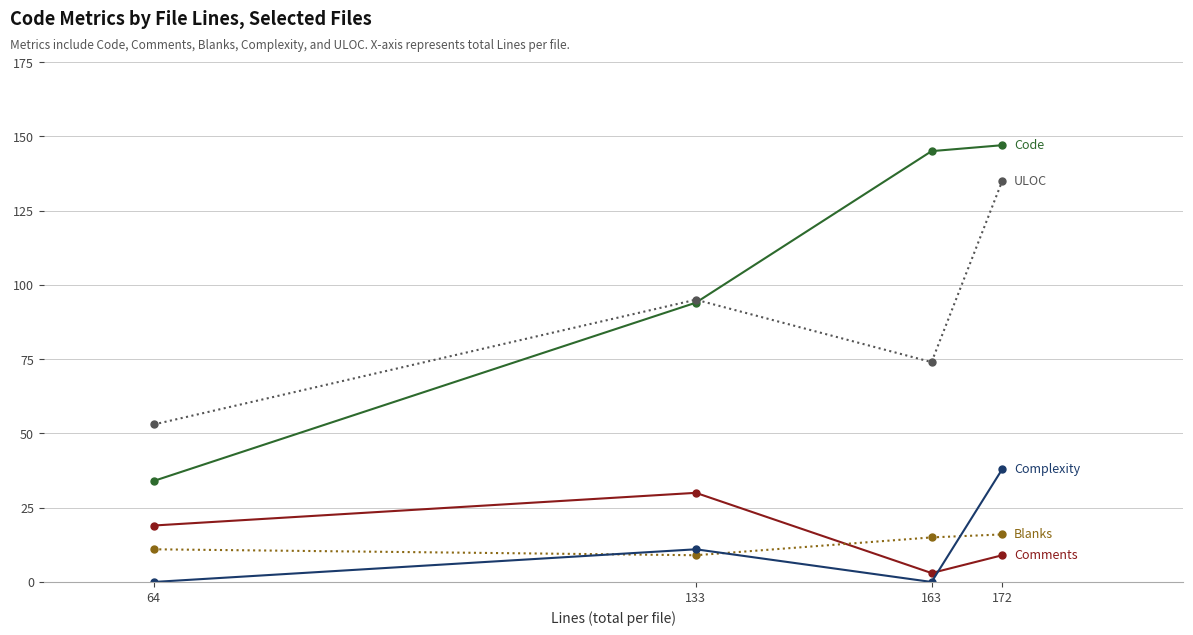

How many categories are shown in the chart?

4